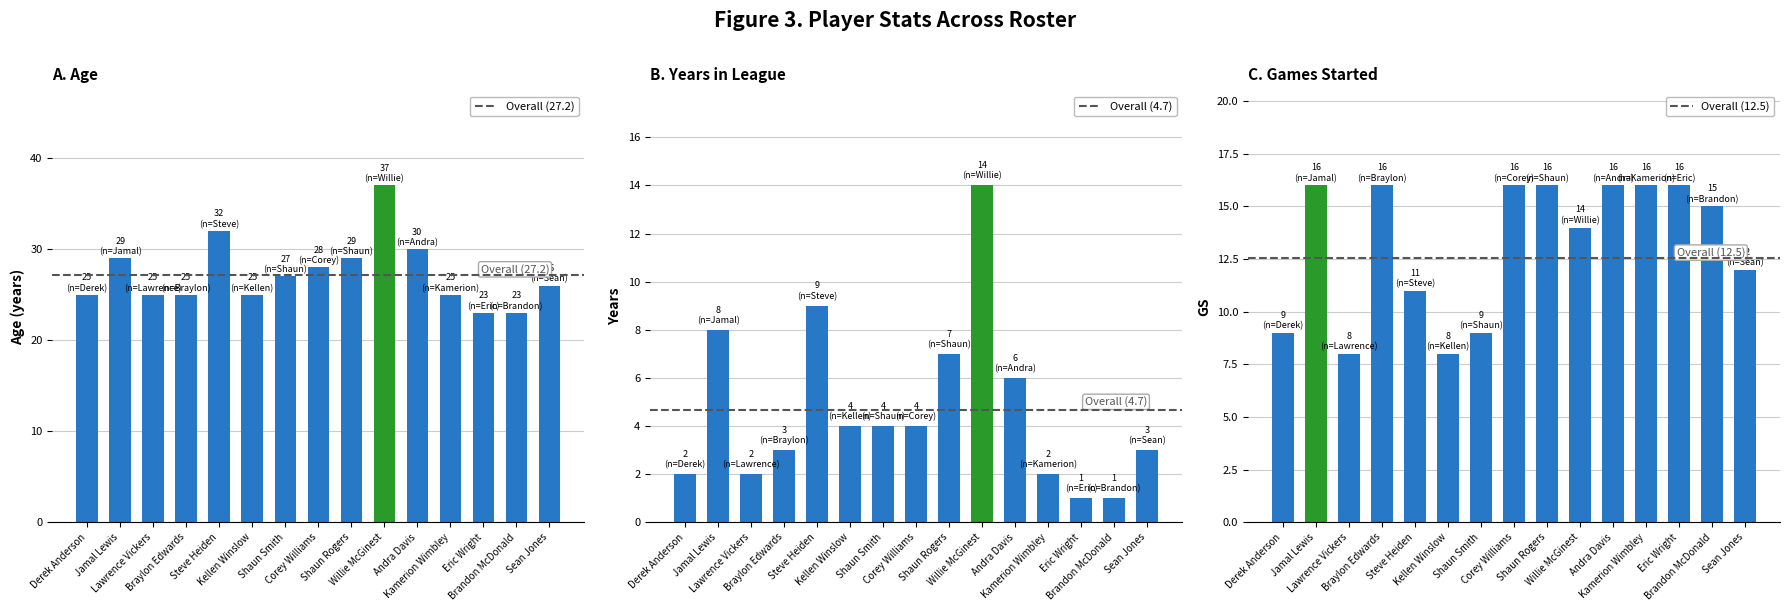

At which label does B. Years in League reach its peak?

Willie McGinest